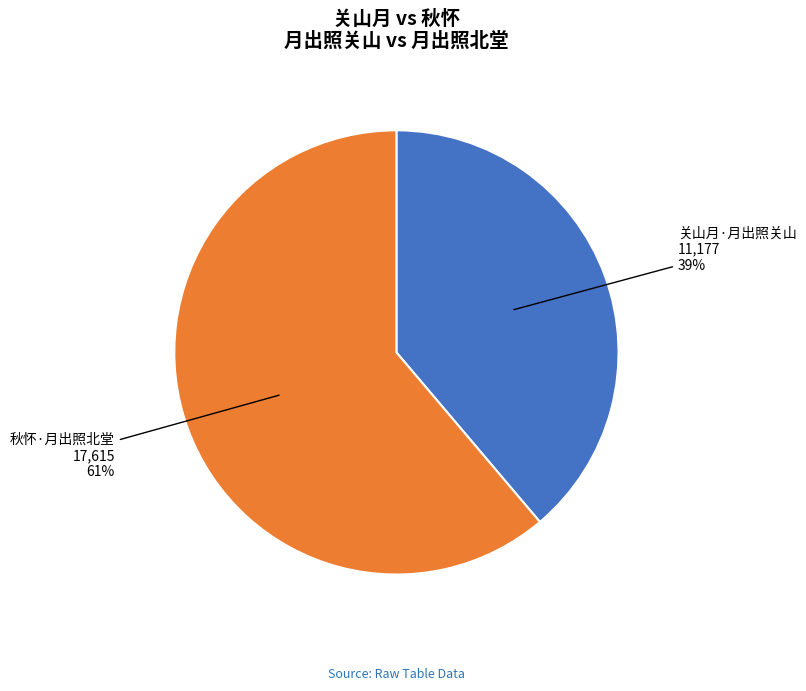

True or false: 秋怀·月出照北堂 accounts for 61% of the total.

True